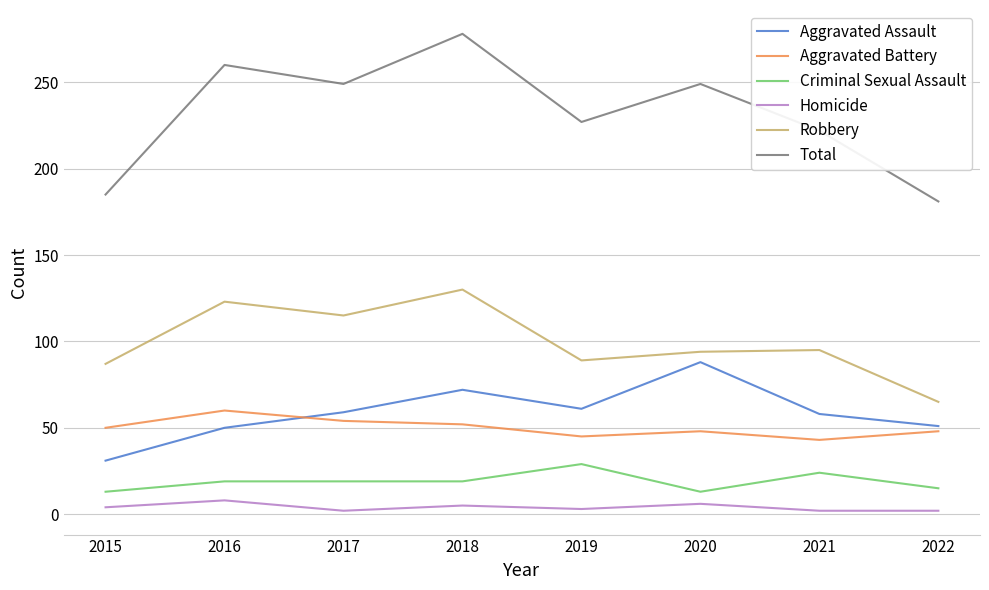

Does the chart have visible grid lines?

Yes